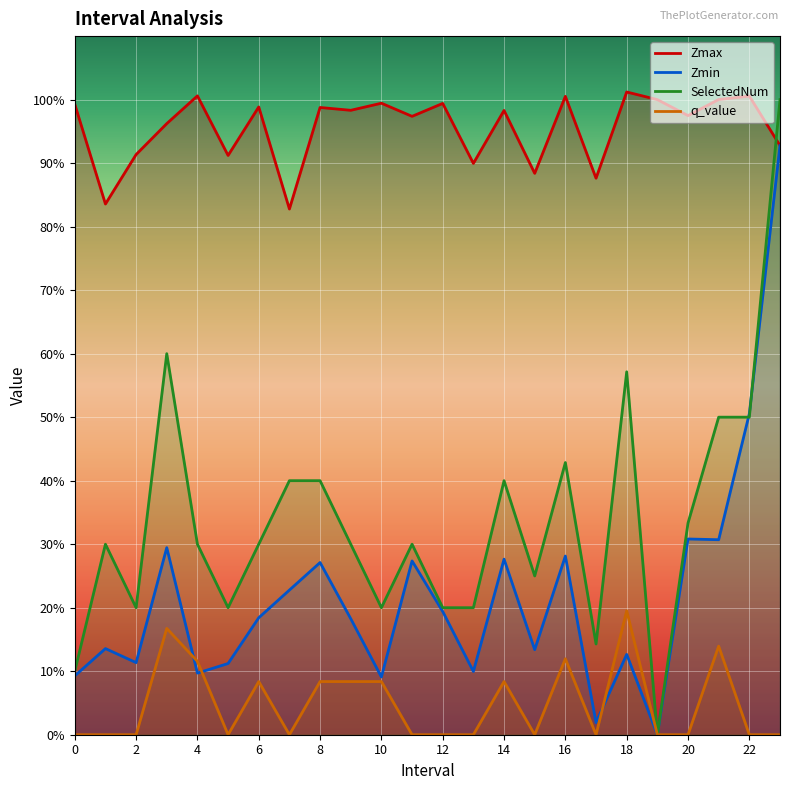

True or false: Zmax has a value of 1.0 at 19.

True